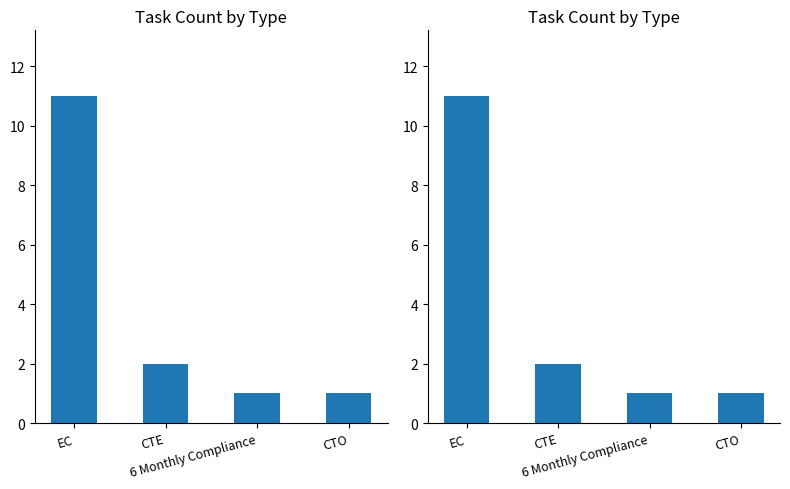

Does the chart contain any negative values?

No